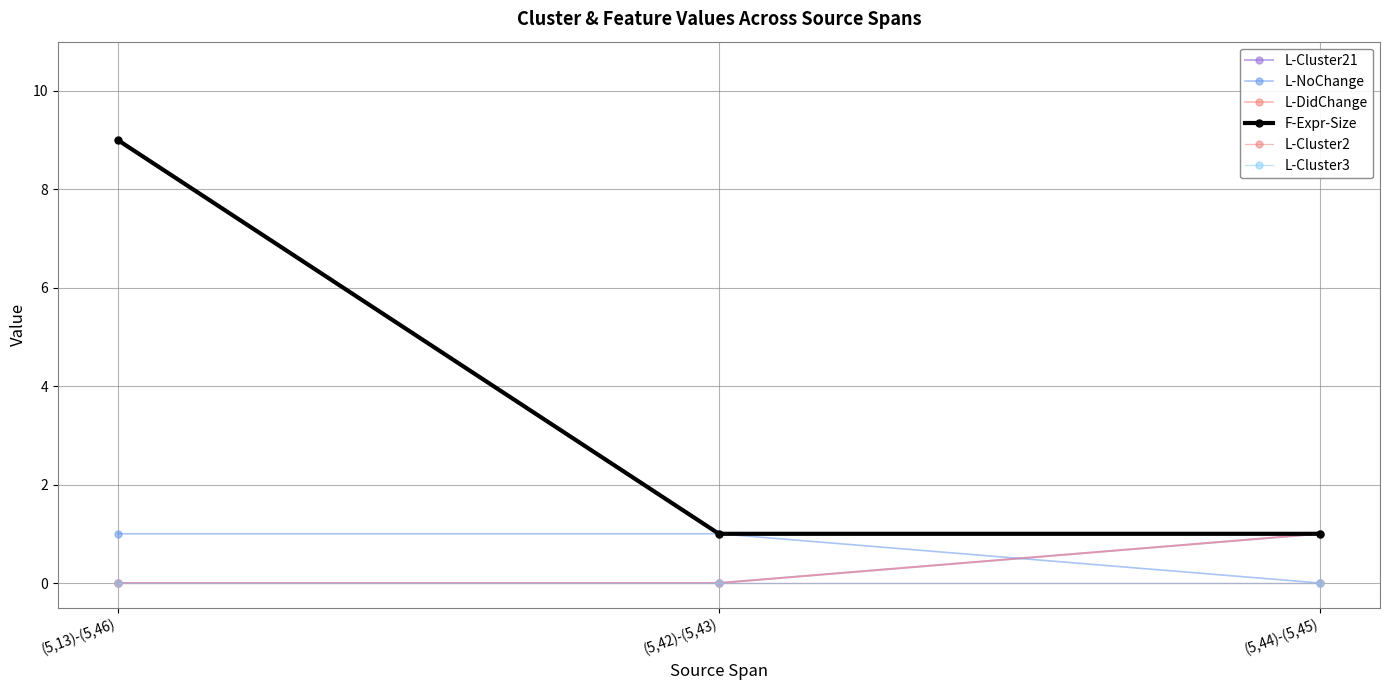

Is this an area chart (filled region under the line)?

No